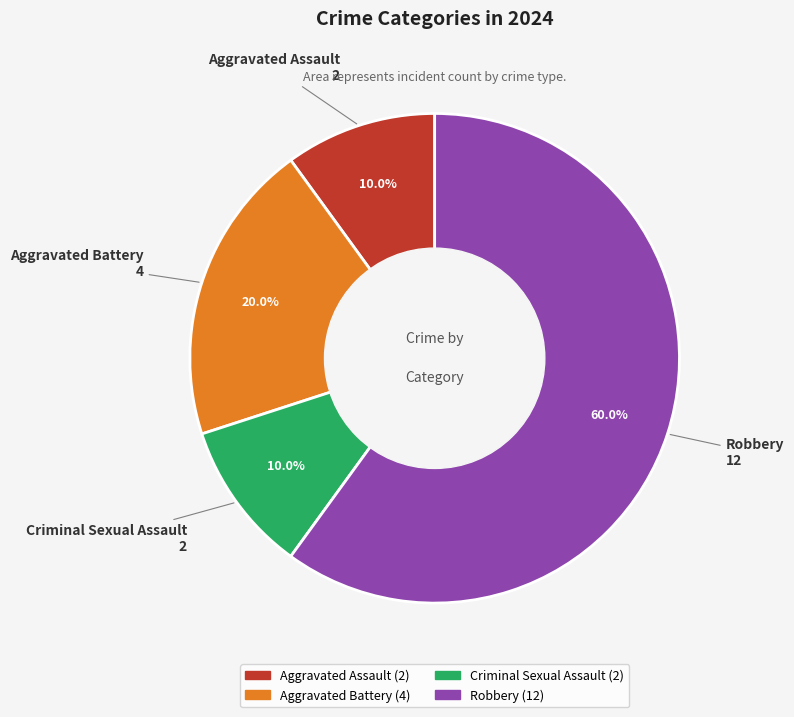

Which slice is the largest?

Robbery